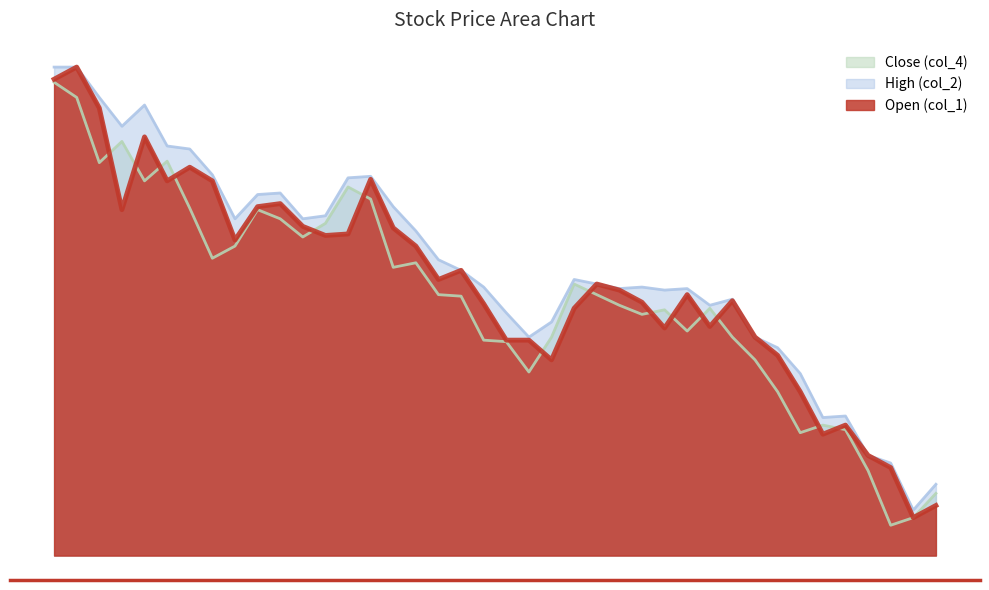

Does the chart have visible grid lines?

No